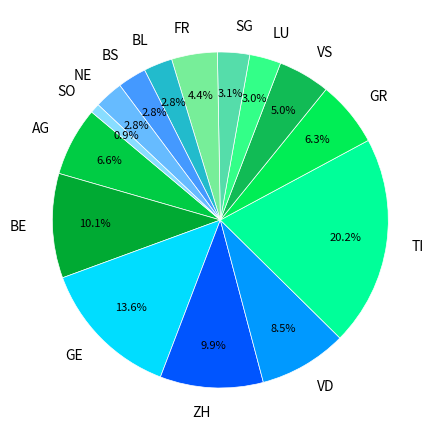

Which has a higher value, VD or GR?

VD